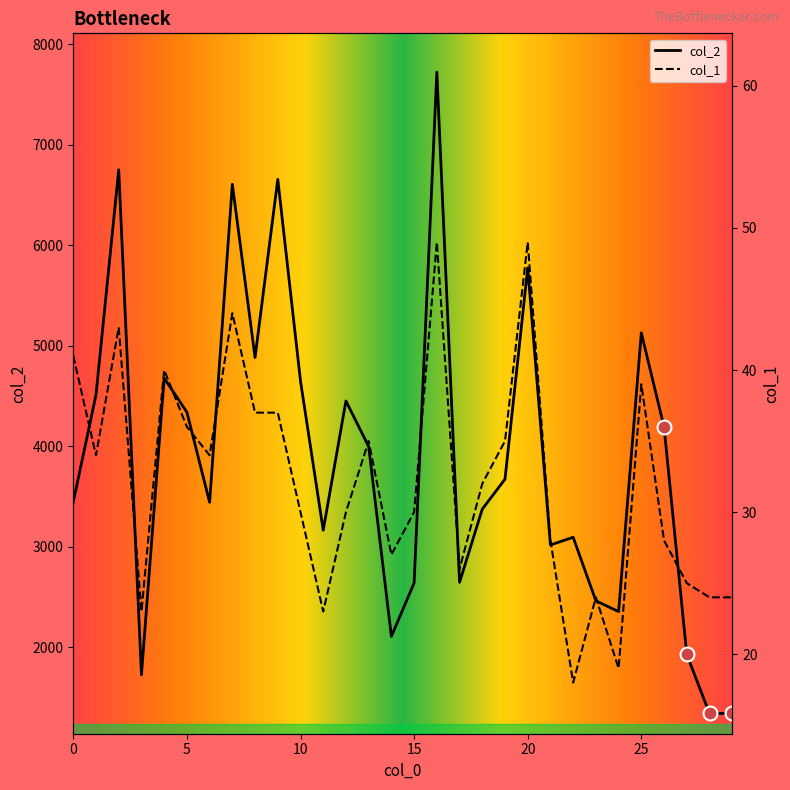

True or false: col_2 and col_1 cross at least once.

False